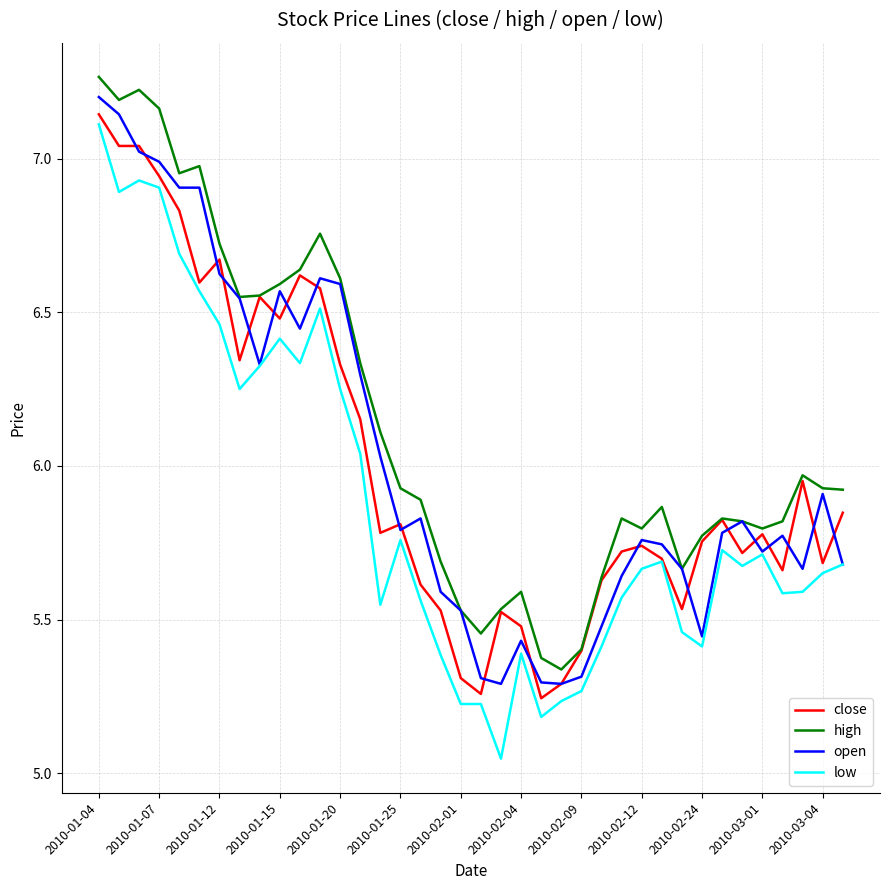

Which series ends up on top after the final intersection of open and close?

close